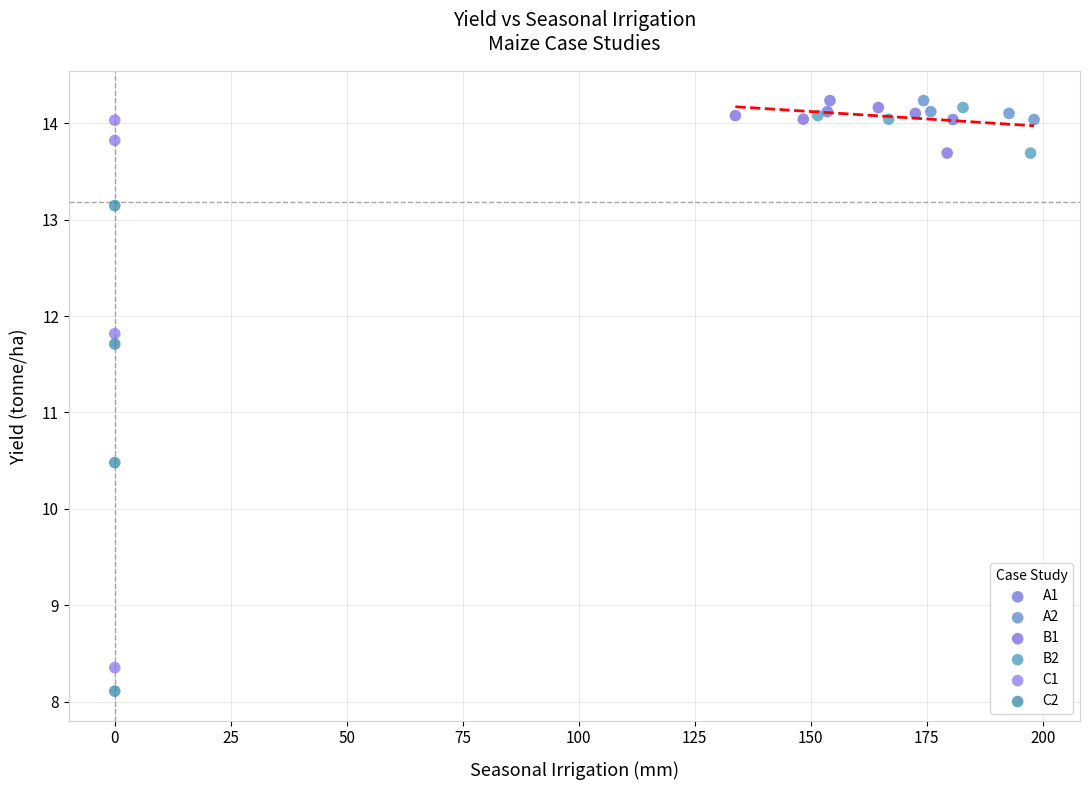

Which series has the largest Y range (max minus min)?

C1